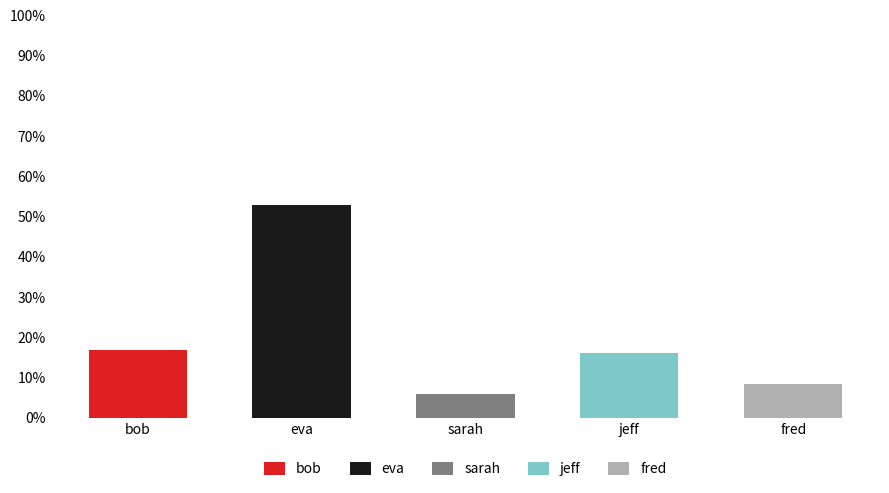

What is the highest value of the bob series?

16.8